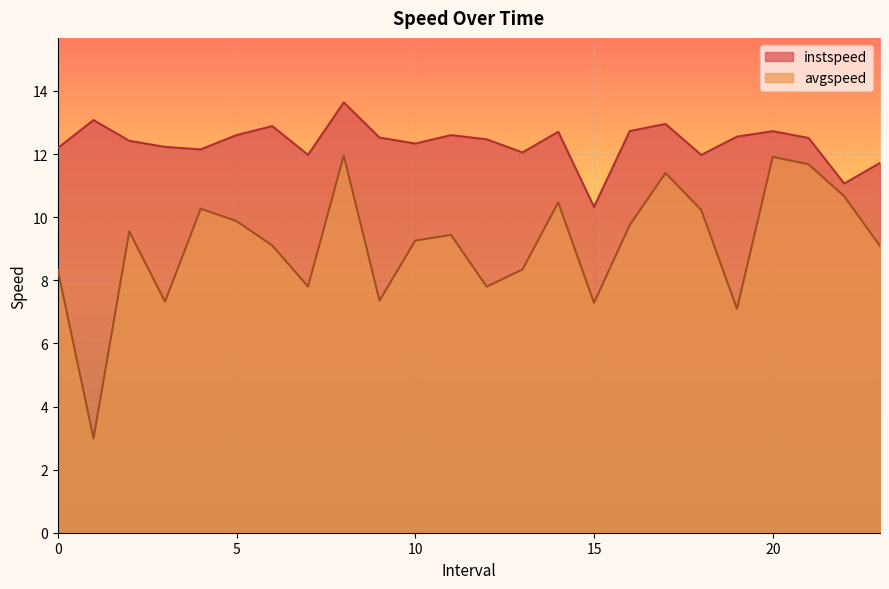

Is the value of instspeed at 11.0 greater than the value of avgspeed at 20.0?

Yes